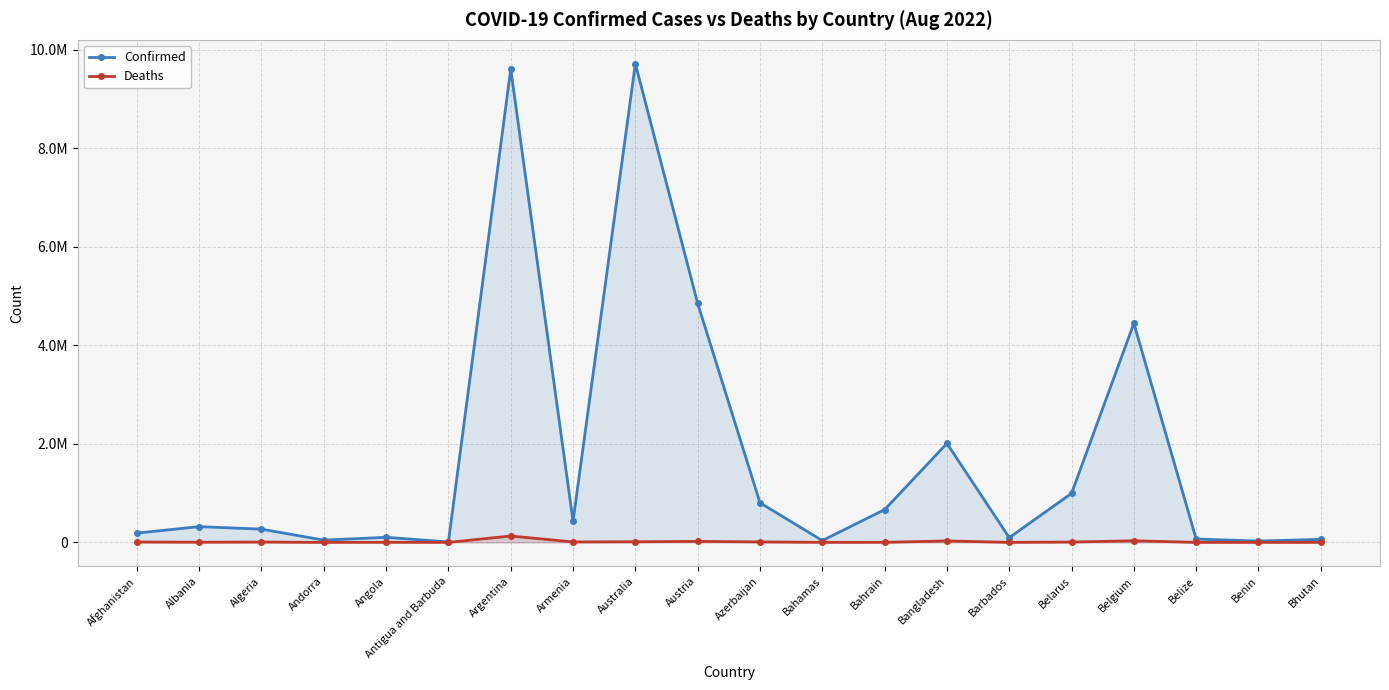

In Deaths, how many points are lower than both neighbors (excluding endpoints)?

6